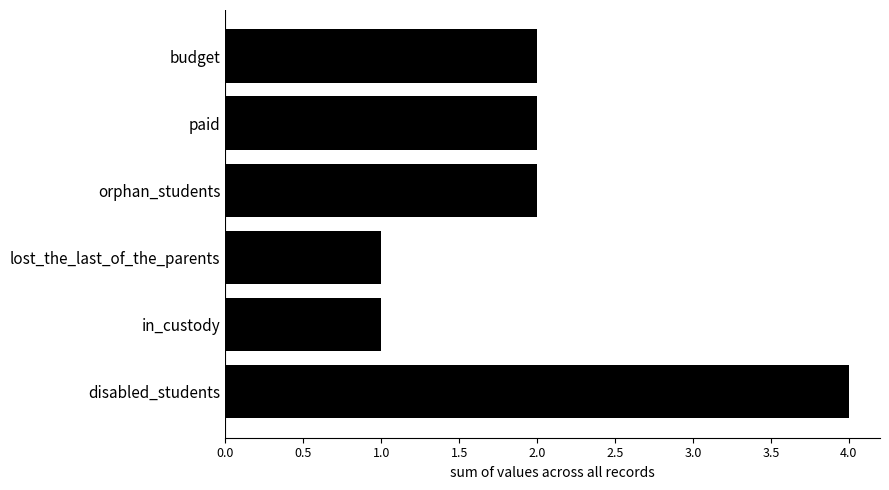

Are the bars horizontal?

Yes